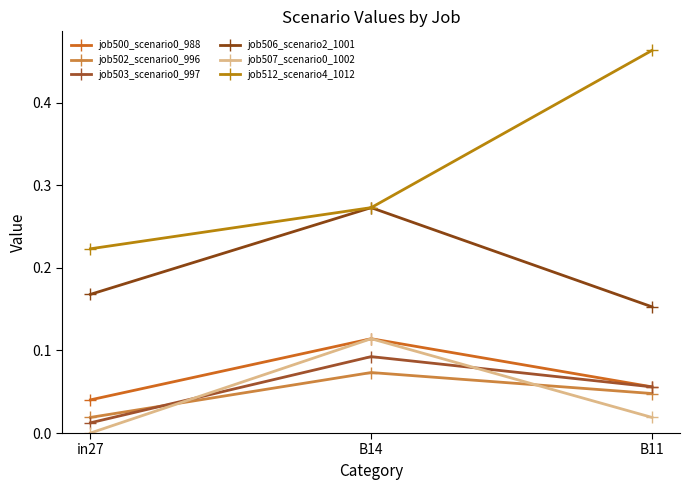

Is this an area chart (filled region under the line)?

No